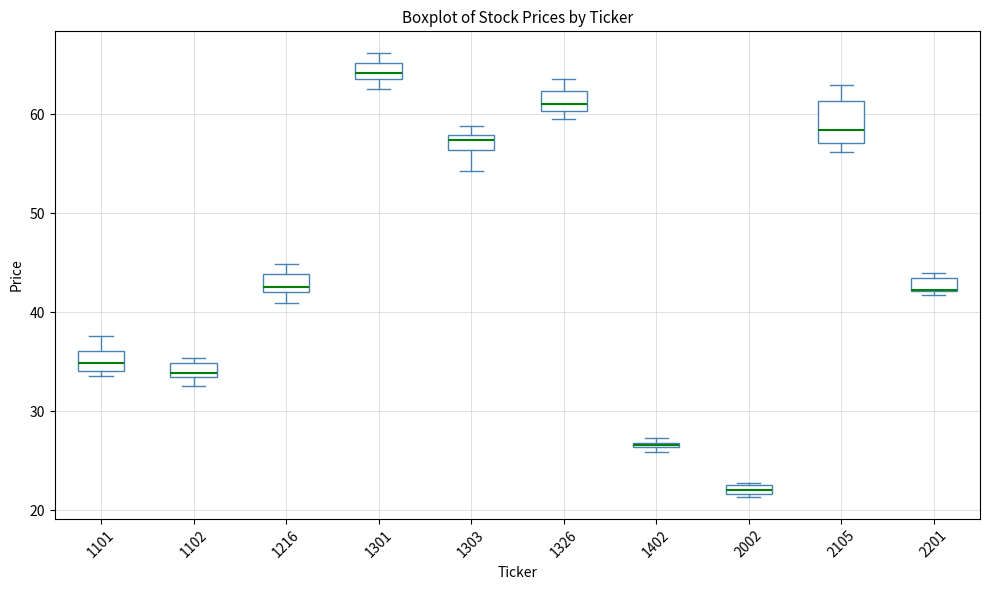

Where is the lower edge of the box at x = 2105 on the y-axis? The values are not printed on the chart, so give them approximately, as read against the axis.

57